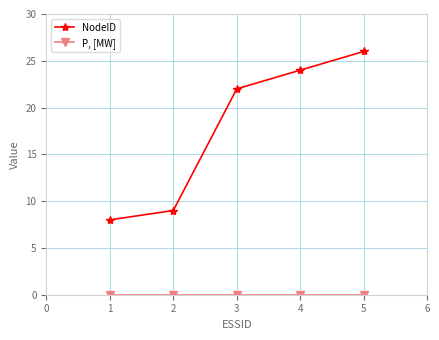

What is the difference between the NodeID values at 3 and 1?

14